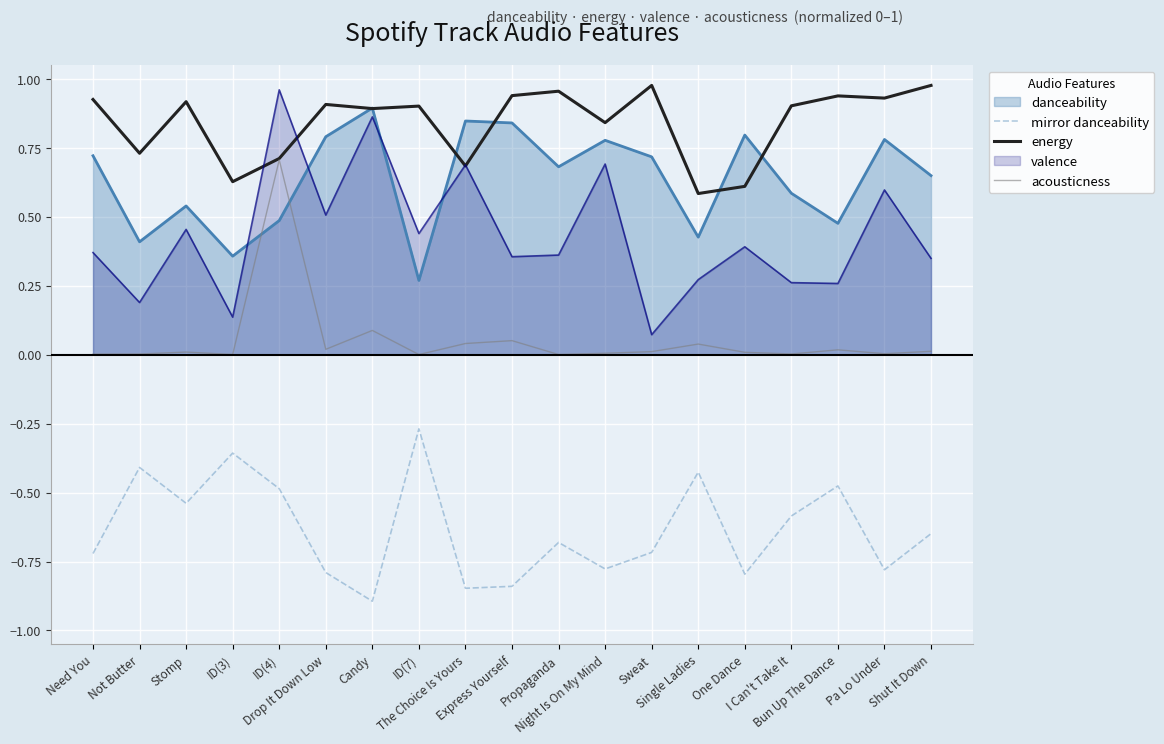

List the labels in order of energy value, smallest first.

Single Ladies, One Dance, ID(3), The Choice Is Yours, ID(4), Not Butter, Night Is On My Mind, Candy, ID(7), I Can't Take It, Drop It Down Low, Stomp, Need You, Pa Lo Under, Bun Up The Dance, Express Yourself, Propaganda, Sweat, Shut It Down